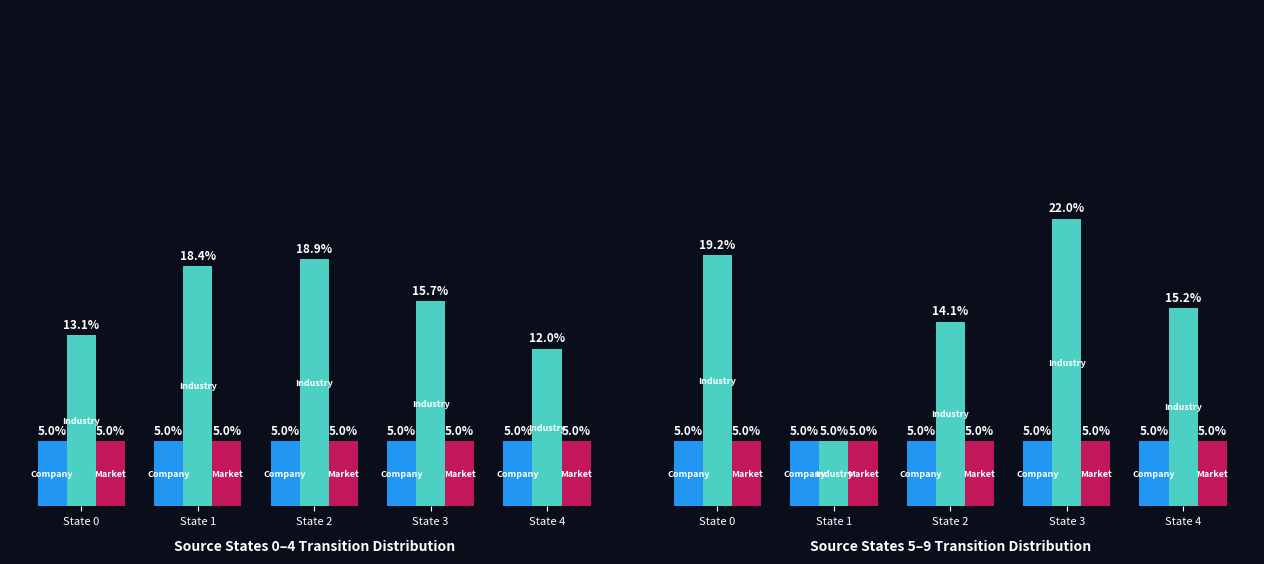

Which has a higher value, State 2 or State 0?

State 2